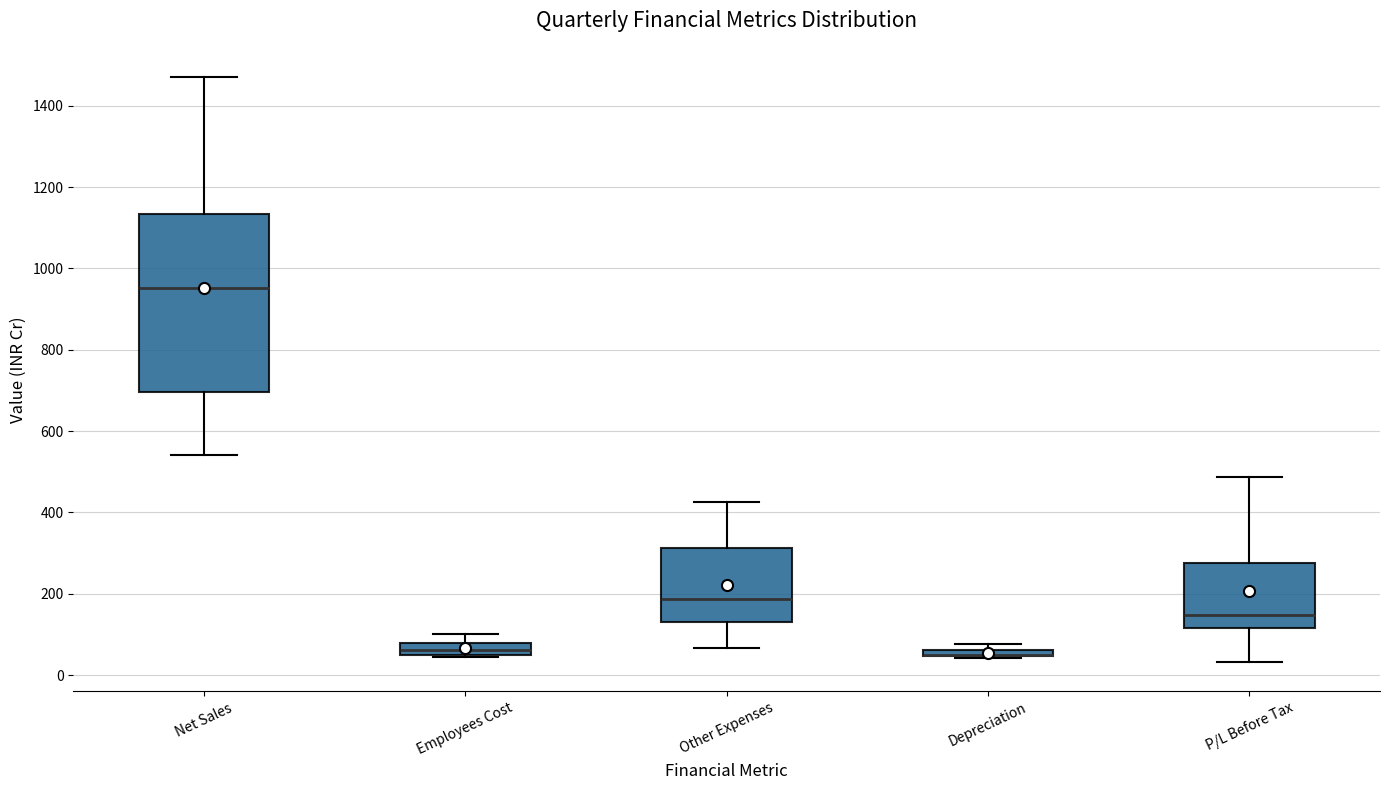

Which box is the tallest, from its lower edge to its upper edge?

Net Sales